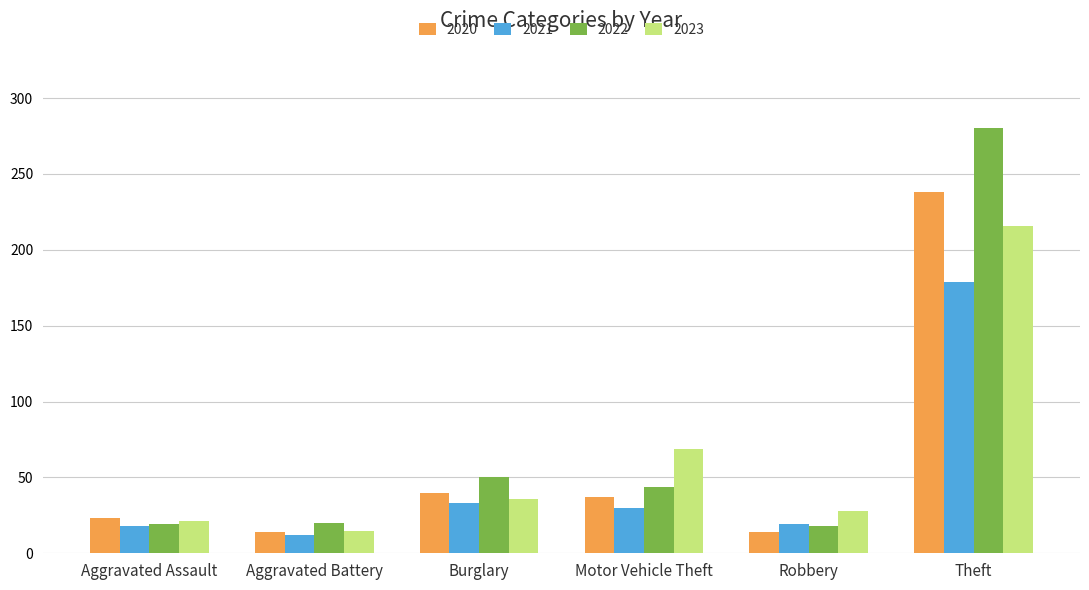

What is the sum of all 2022 values?

431